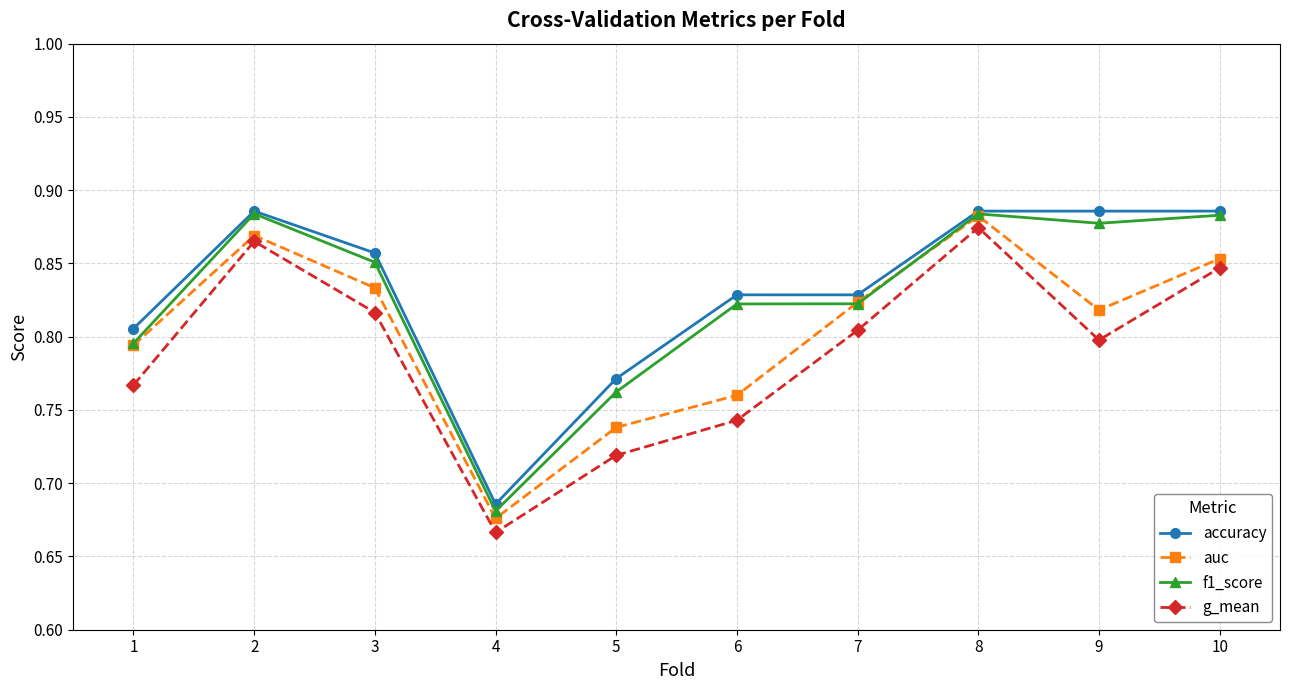

True or false: accuracy has a value of 0.4 at 6.

False